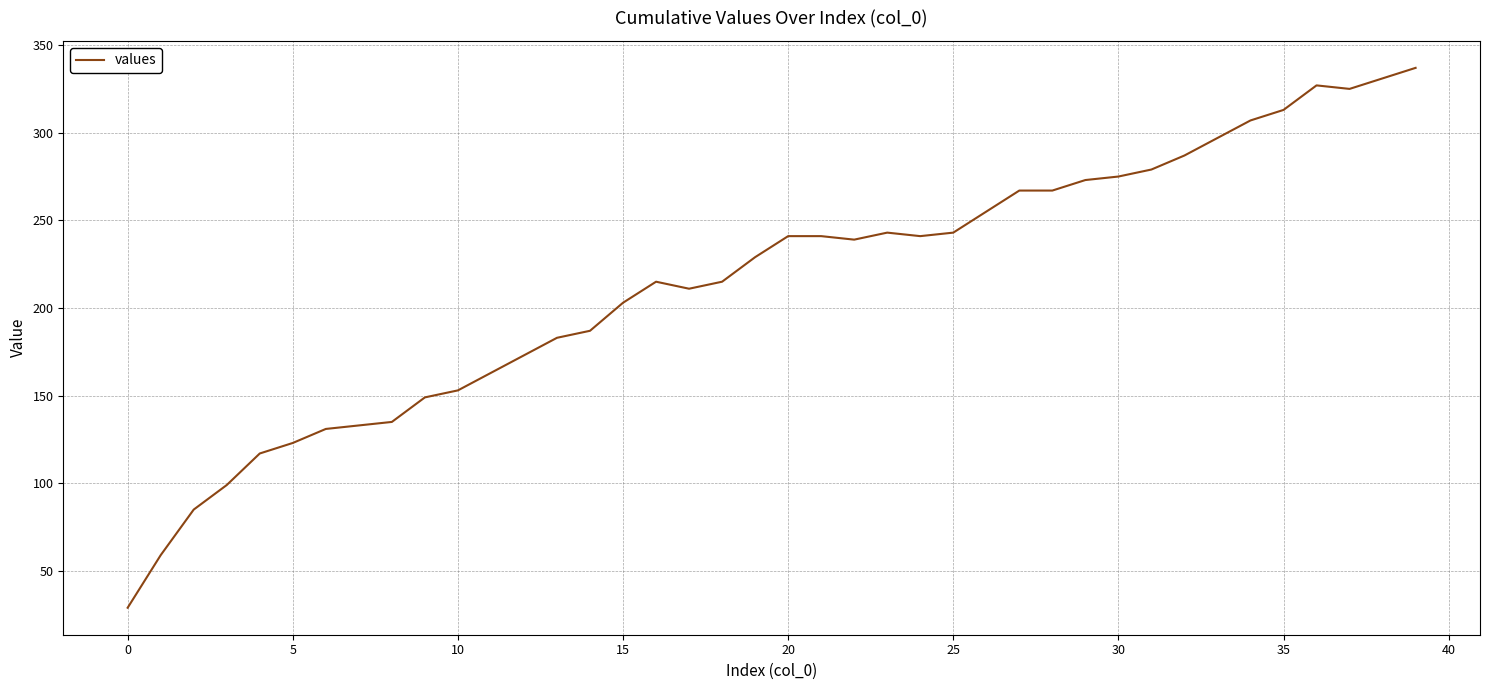

What is the smallest value displayed?

29